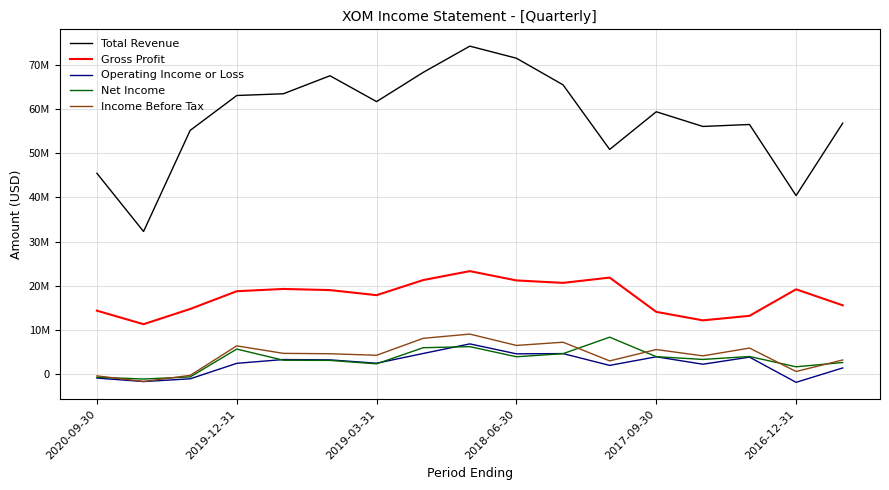

At which label is Total Revenue closest to 53232000?

2019-03-31